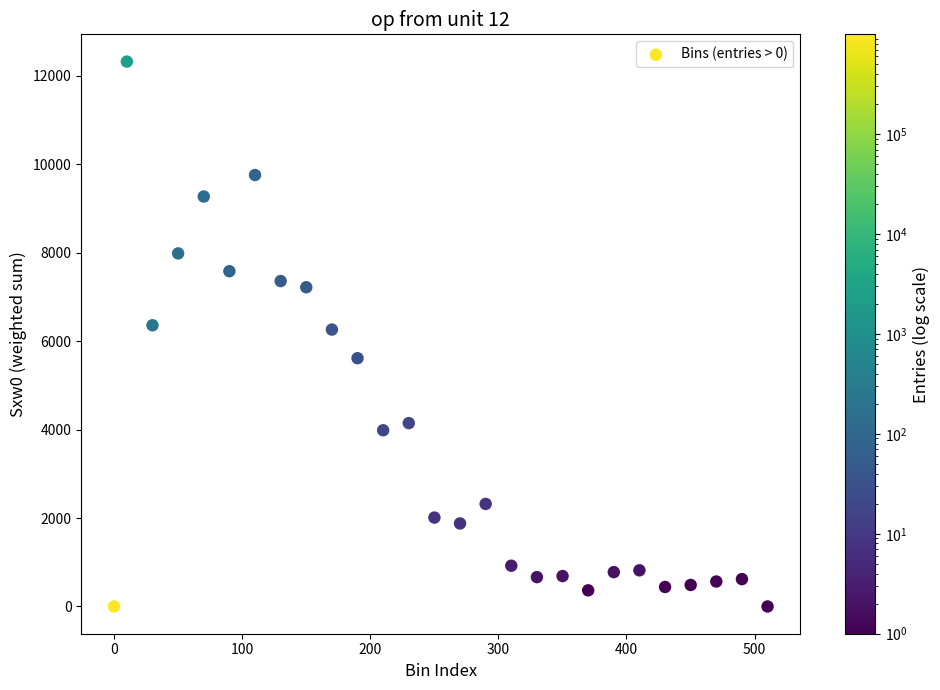

What is the range of Y values (max minus min)?

12326